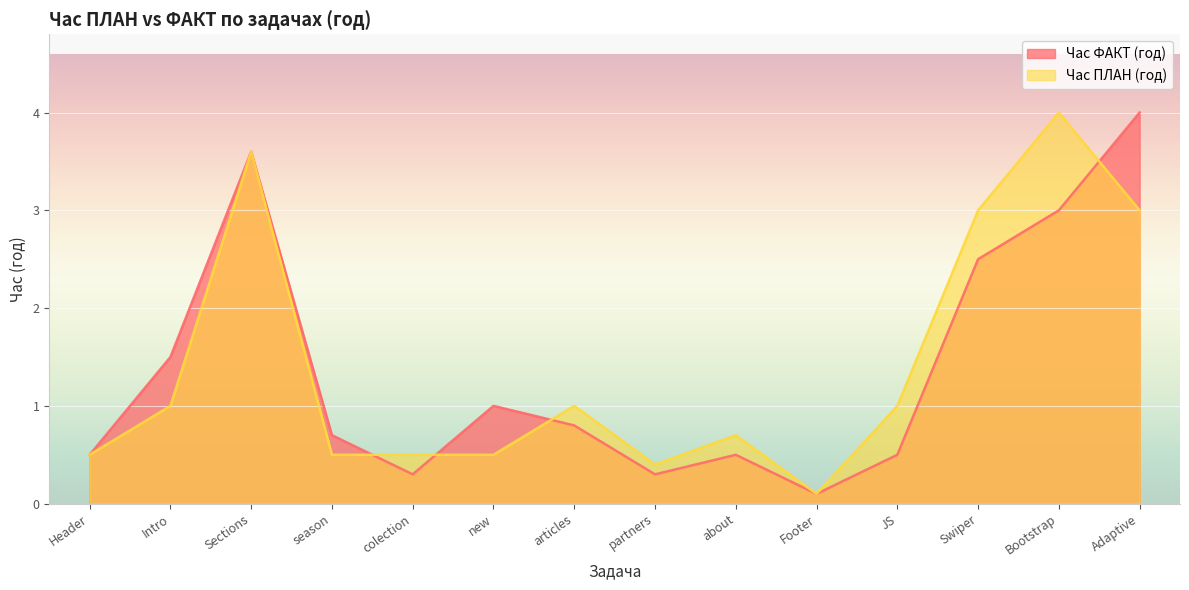

What is the difference between the Час ПЛАН (год) values at Sections and about?

2.9